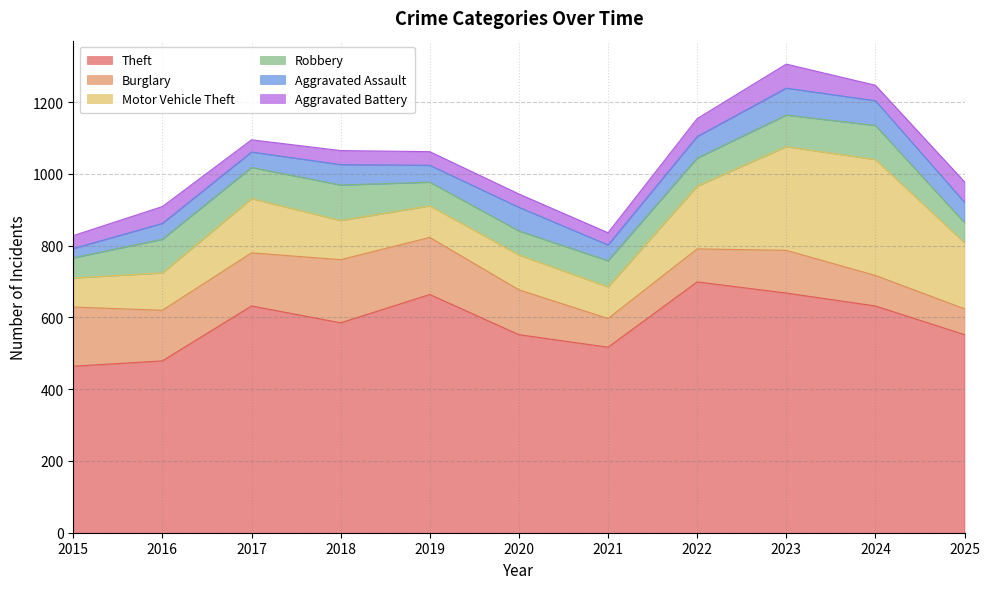

Is the value of Aggravated Battery at 2017 greater than the value of Motor Vehicle Theft at 2022?

No